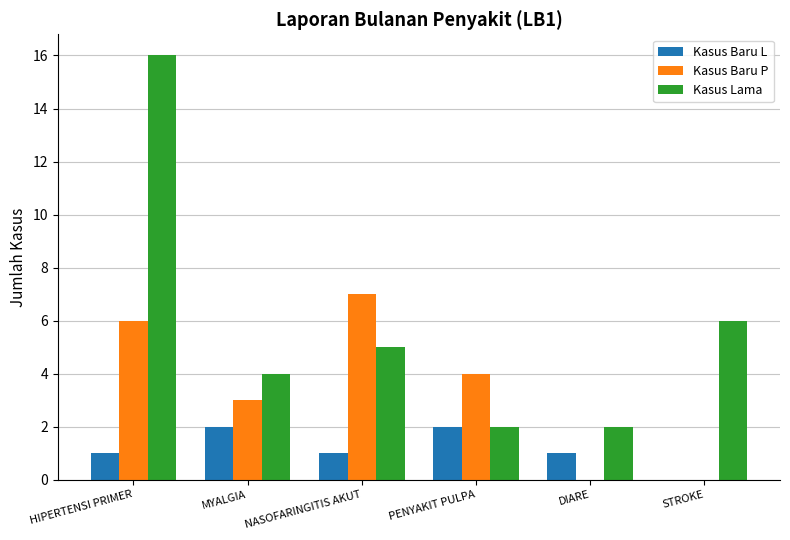

Which category has the highest value in the Kasus Baru P series?

NASOFARINGITIS AKUT